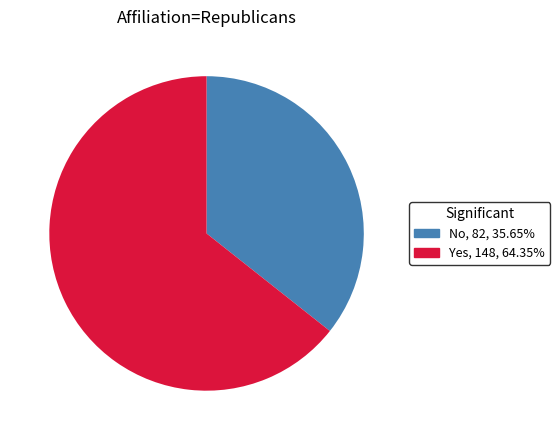

Is Yes the majority of the pie?

Yes